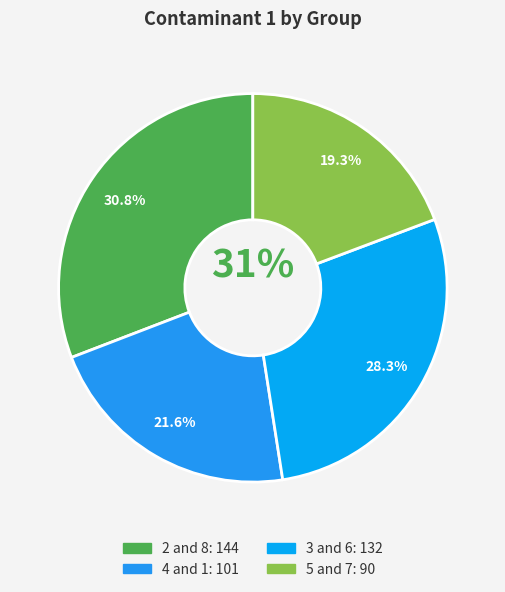

Count the number of slices in the pie.

4